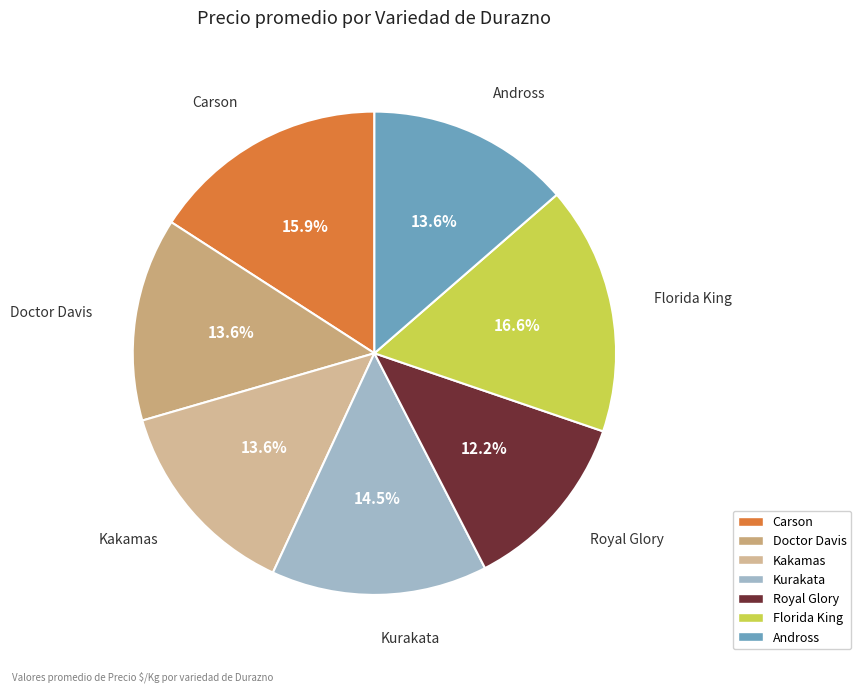

Which category has the smallest portion of the pie?

Royal Glory